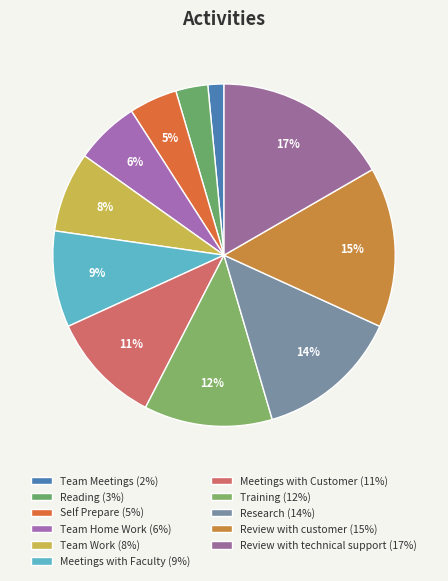

How many segments does this pie chart have?

11